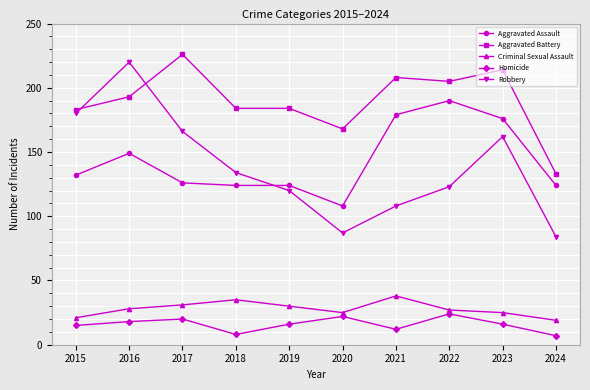

Count the number of categories in the chart.

10